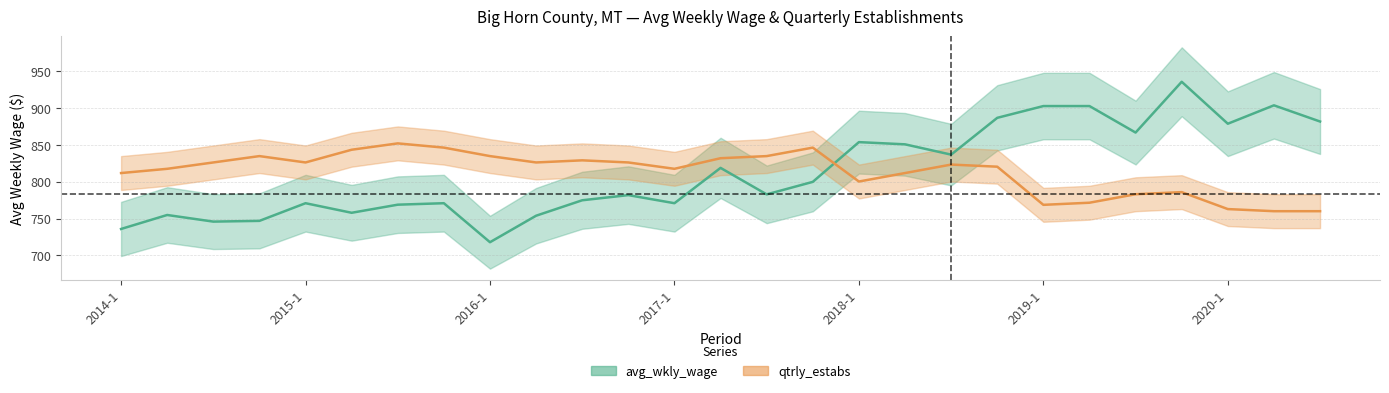

At which category does avg_wkly_wage reach its first local peak?

2014-2